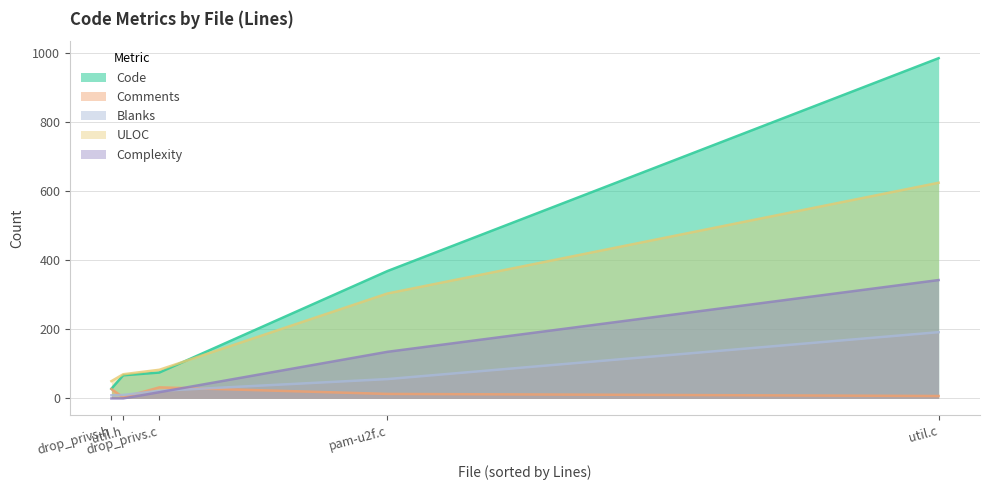

The value of Code at util.c is 986. True or false?

True